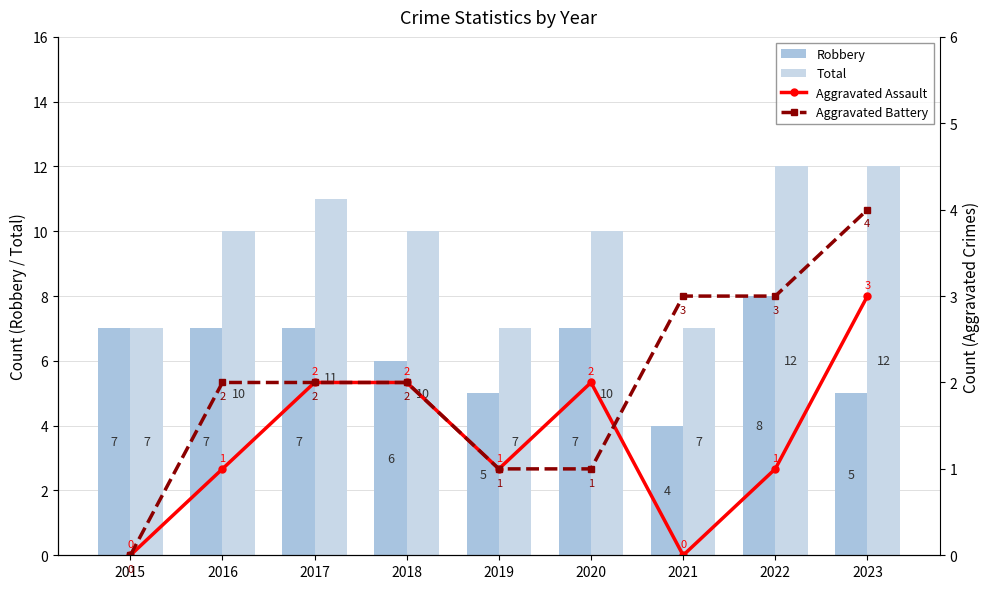

At which label does Robbery first exceed 7?

2022